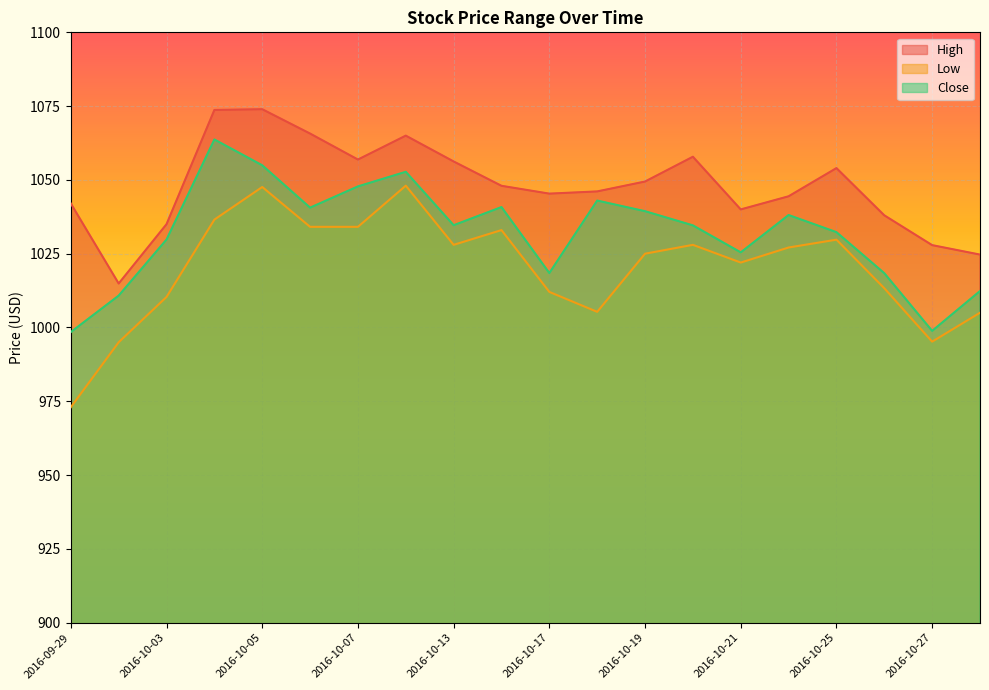

Is the value of High at 2016-10-05 greater than the value of Low at 2016-10-24?

Yes